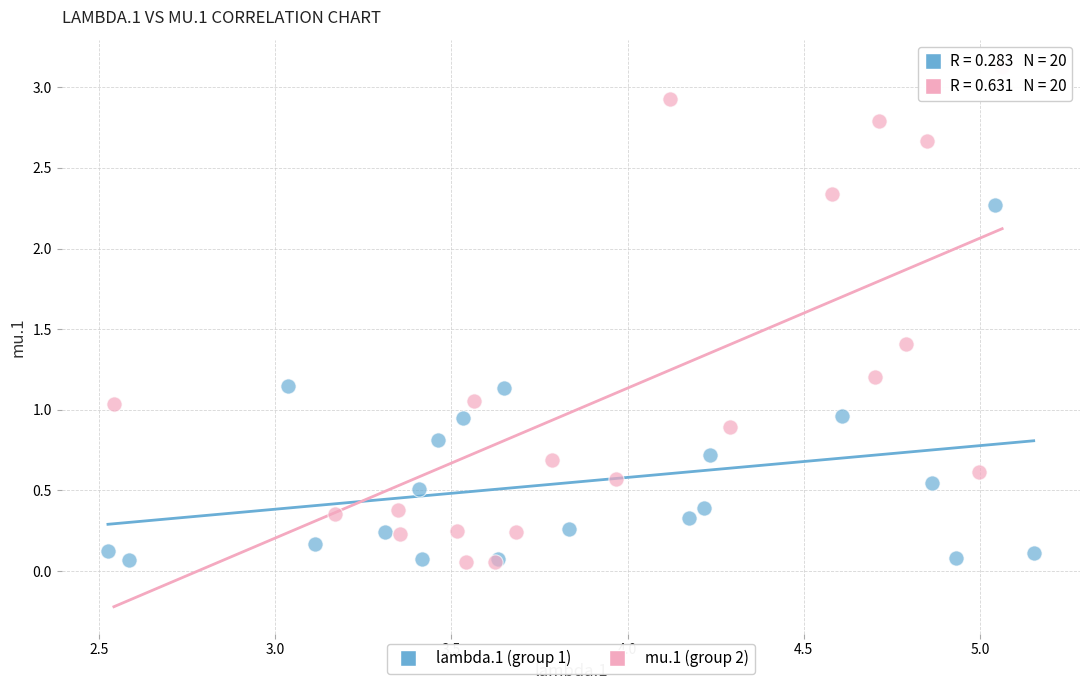

What are all the series names shown in the legend?

lambda.1 (group 1), mu.1 (group 2)